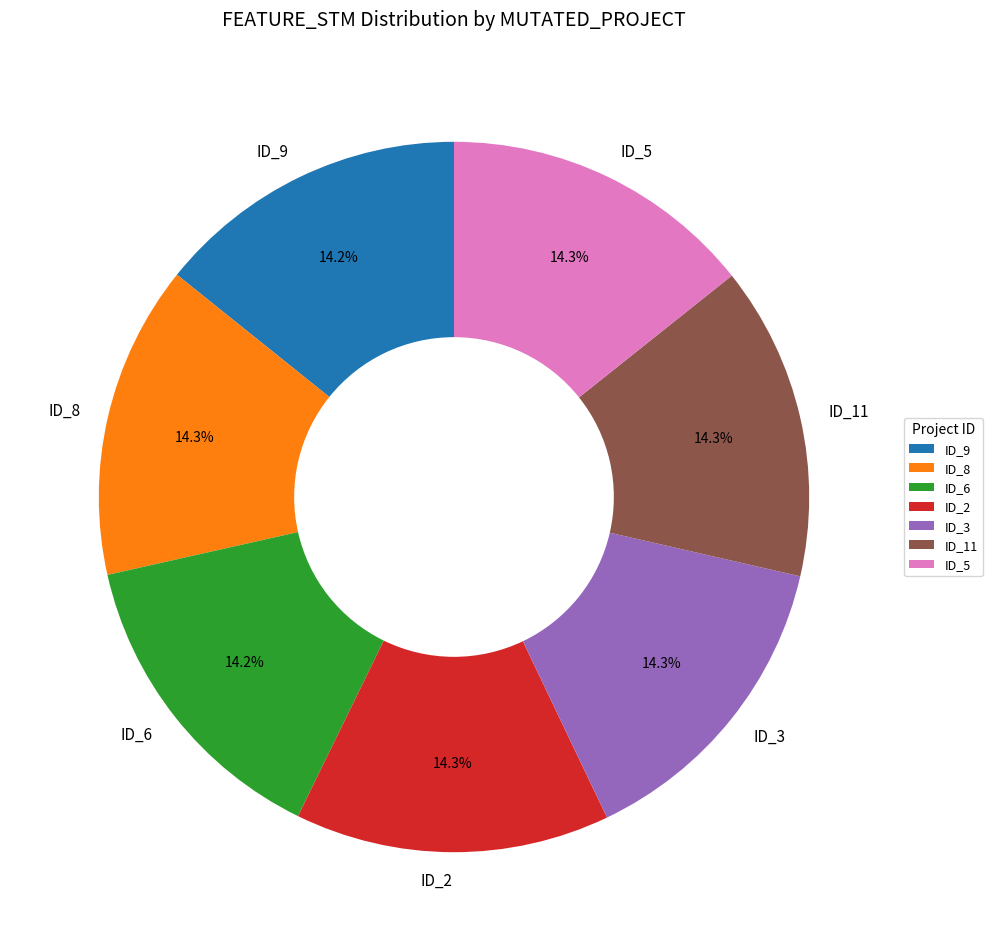

What is the ratio of the value at ID_6 to the value at ID_11?

1.0